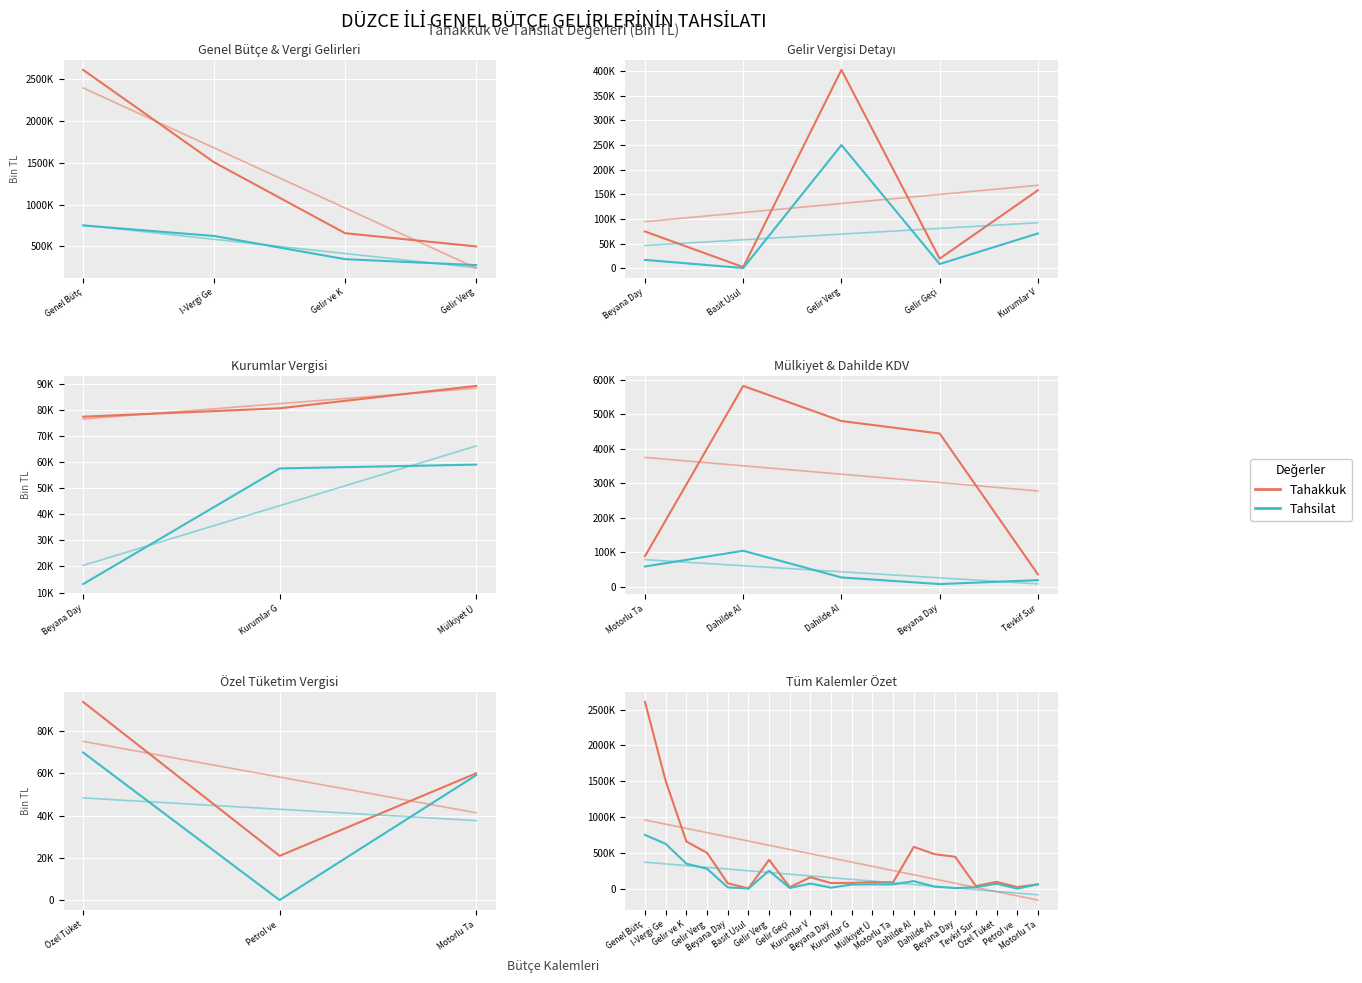

List the series in order of their overall mean, highest first.

Tahakkuk, Tahsilat